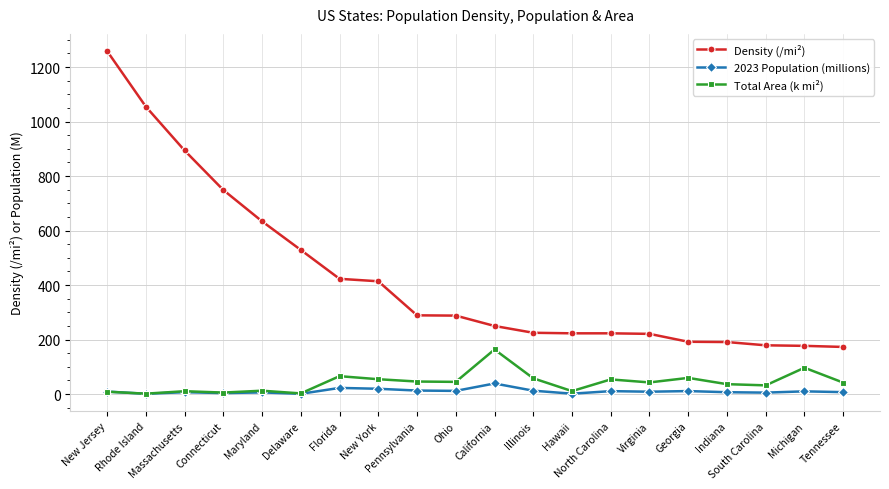

True or false: Density (/mi²) and 2023 Population (millions) cross at least once.

False